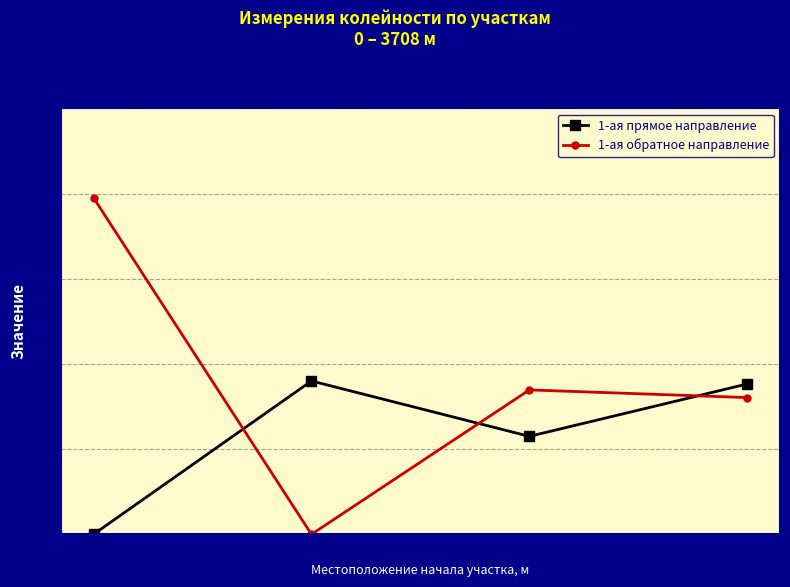

Reading right to left, what are all the values shown in this chart?

1-ая прямое направление: 3000=3.5	2000=2.3	1000=3.6	0=0.0
1-ая обратное направление: 3000=3.2	2000=3.4	1000=0.0	0=7.9